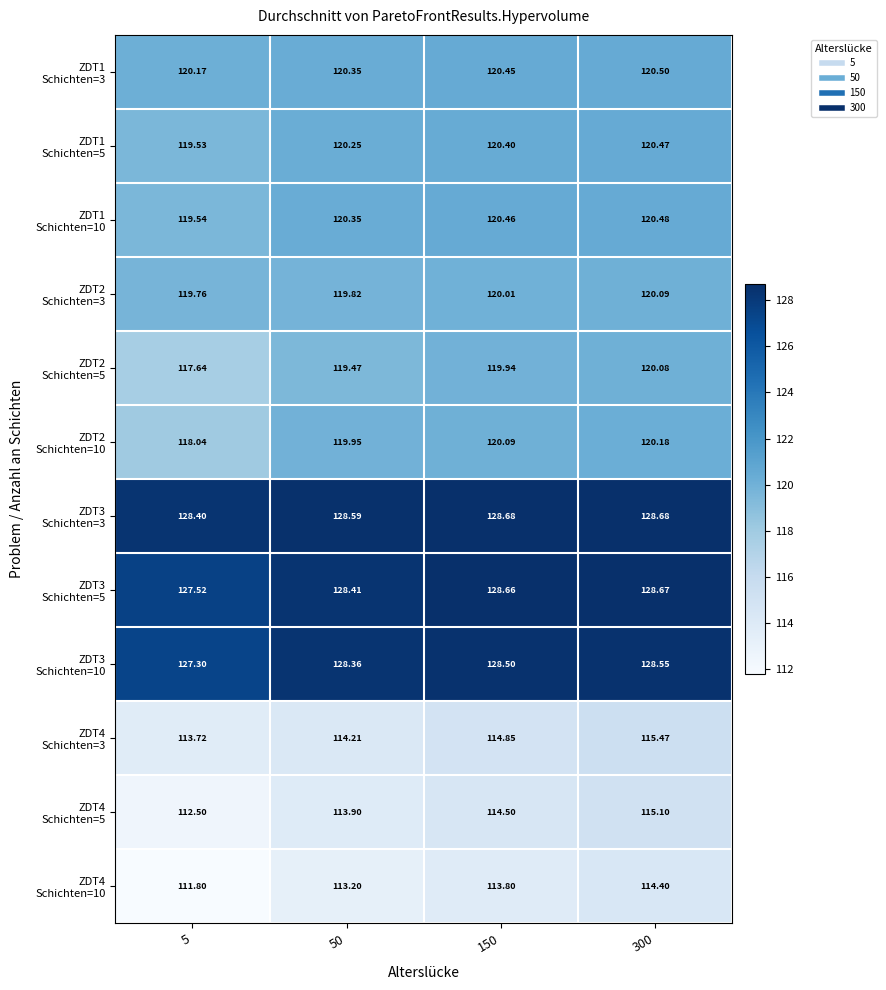

Which series has the largest total across all categories?

ZDT3 Schichten=3